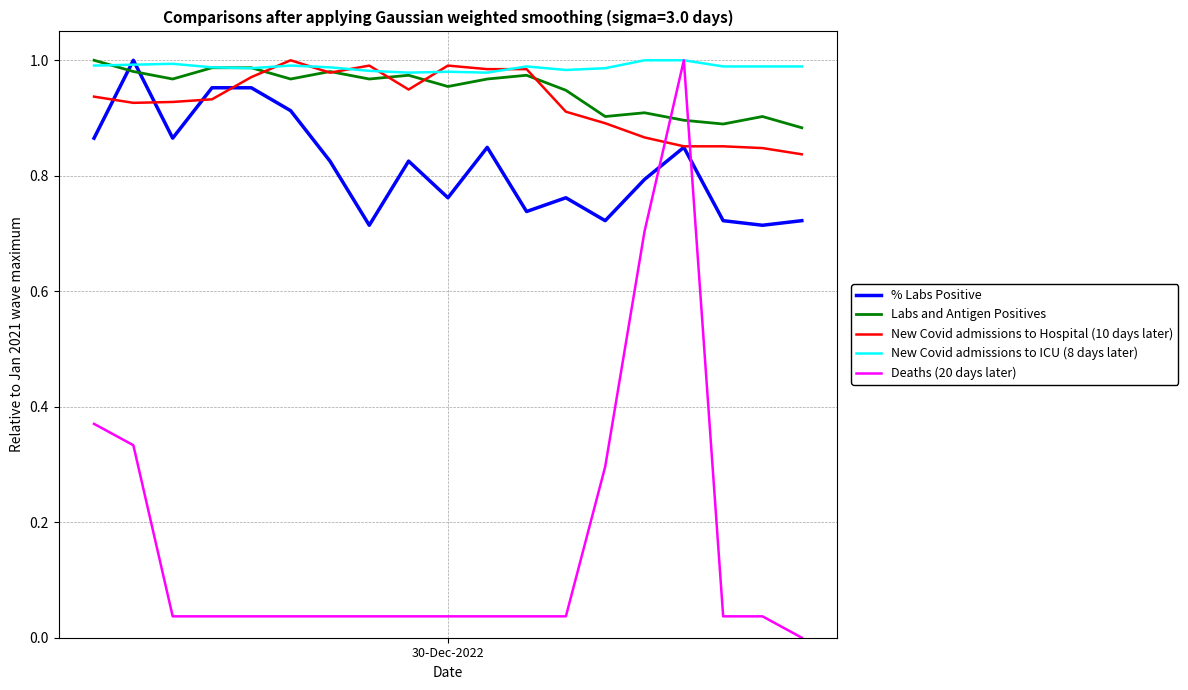

How many intersections are there between Labs and Antigen Positives and Deaths (20 days later)?

2